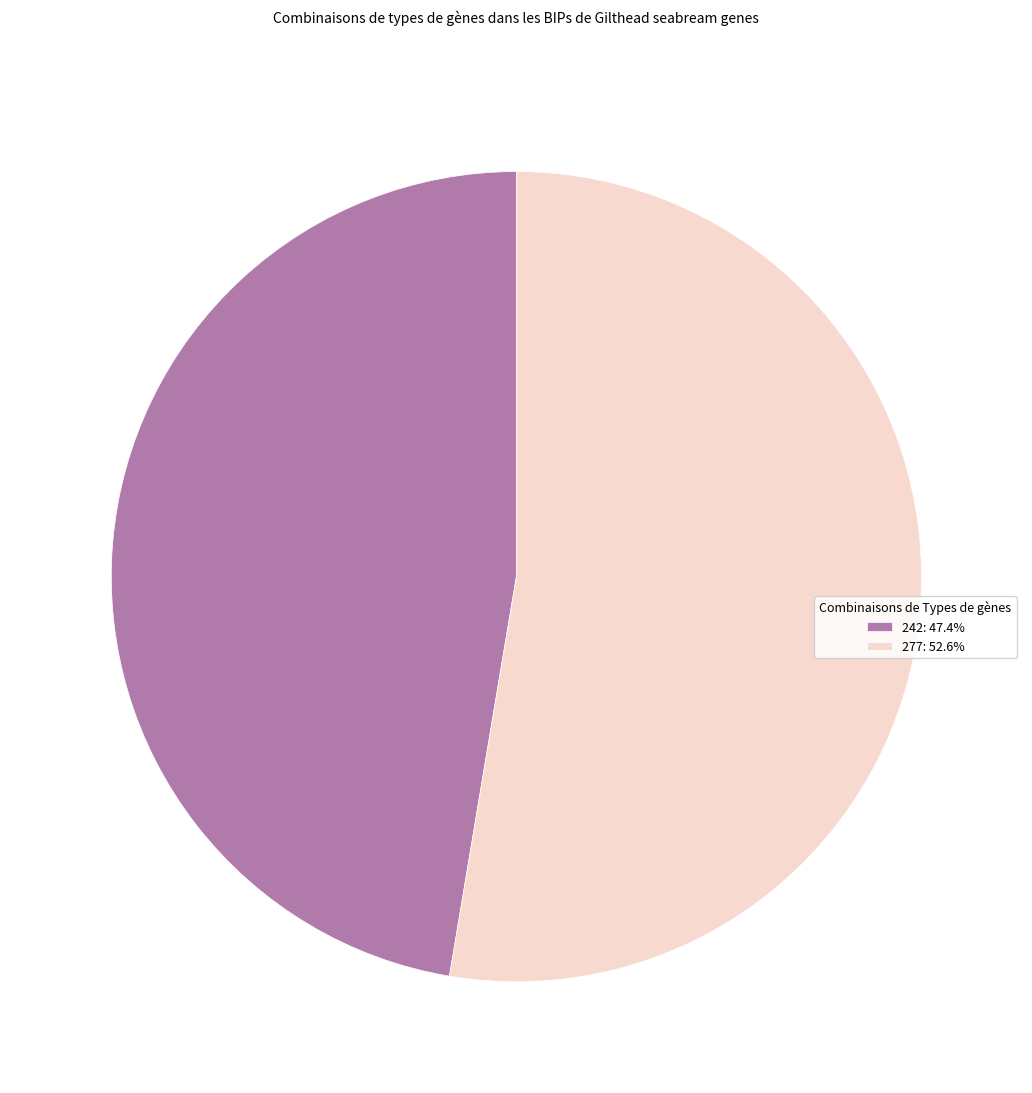

Does any single category account for the majority?

Yes